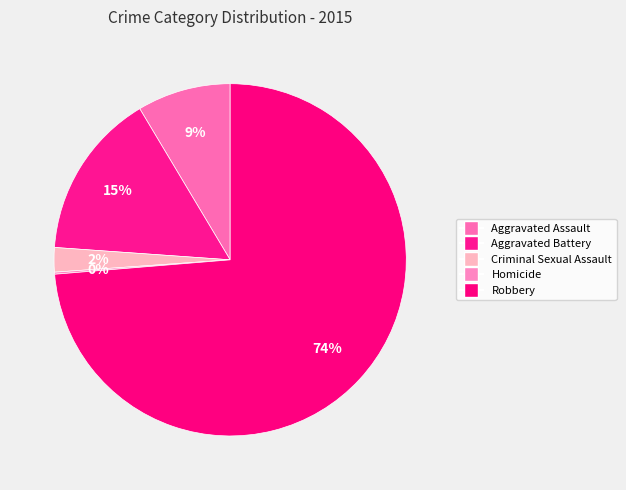

What is the largest slice in the pie chart?

Robbery